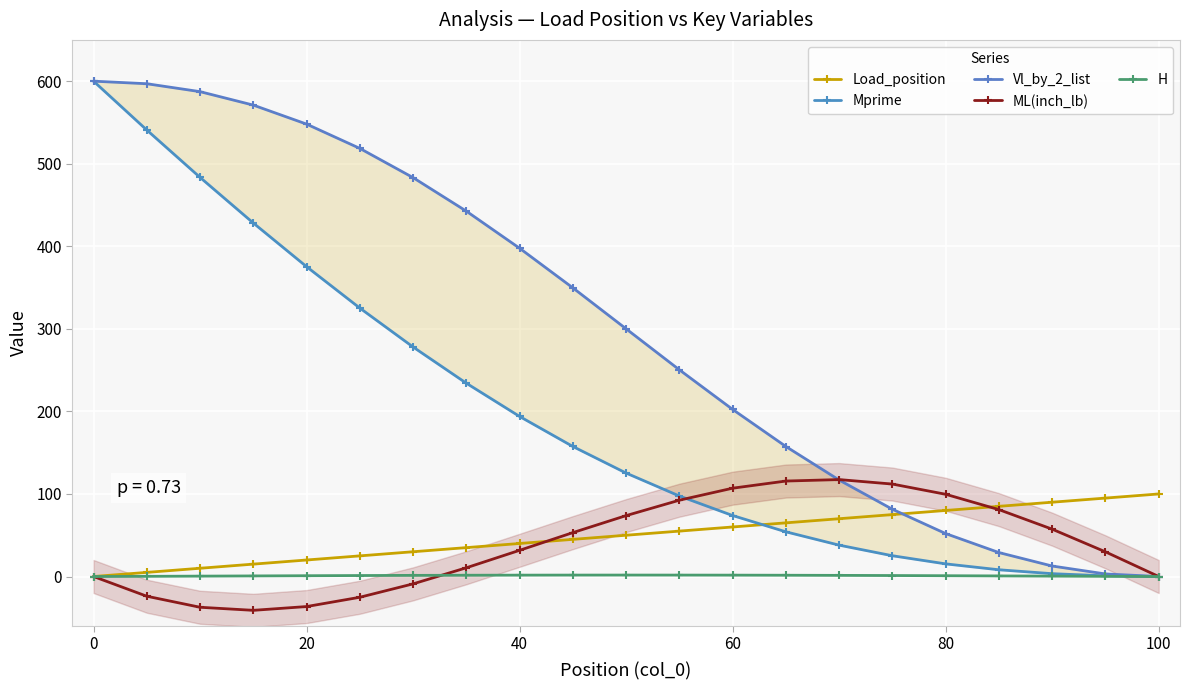

How many positive values does the Load_position series have?

20